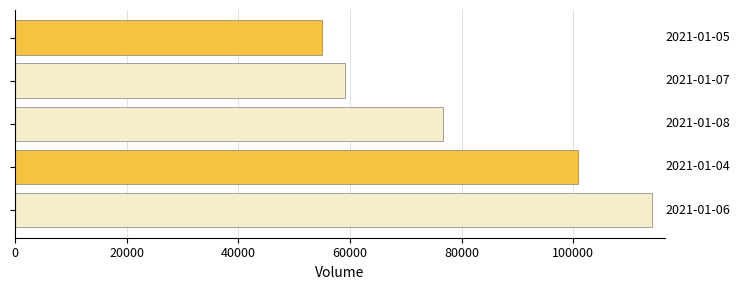

What is the average value?

81200